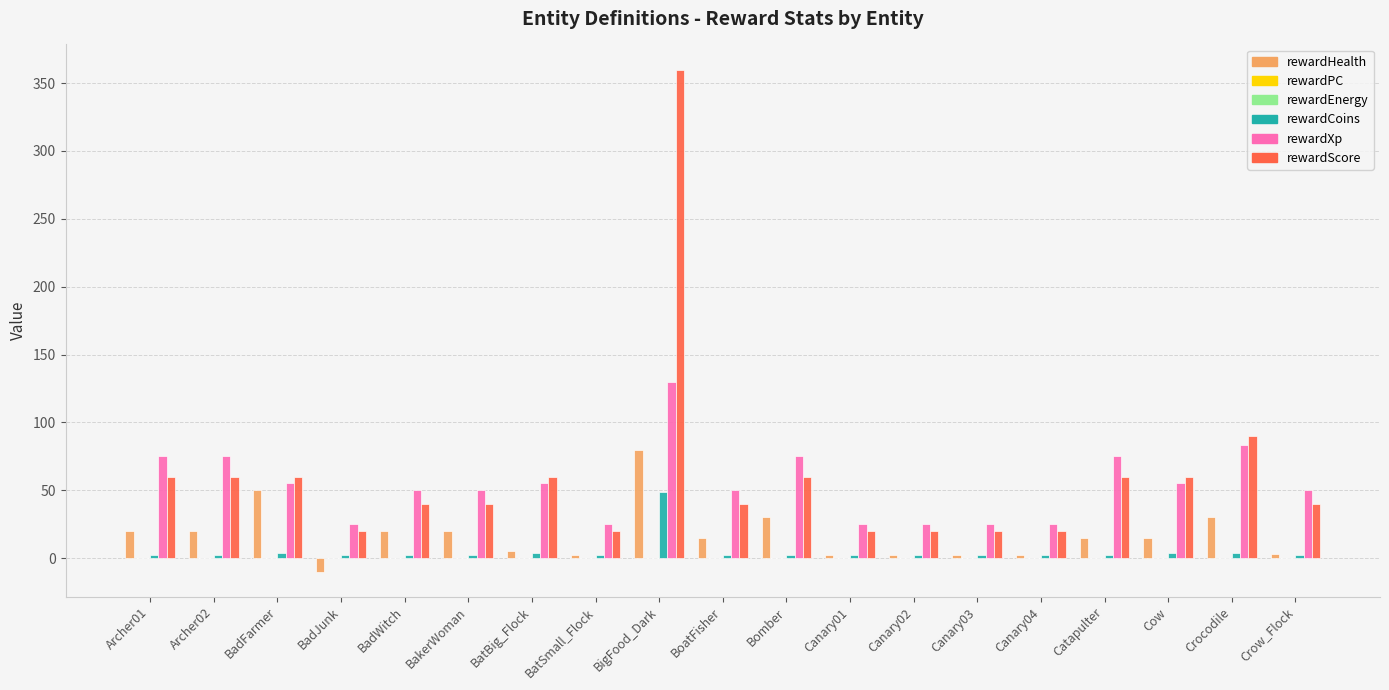

Does the chart contain any negative values?

Yes